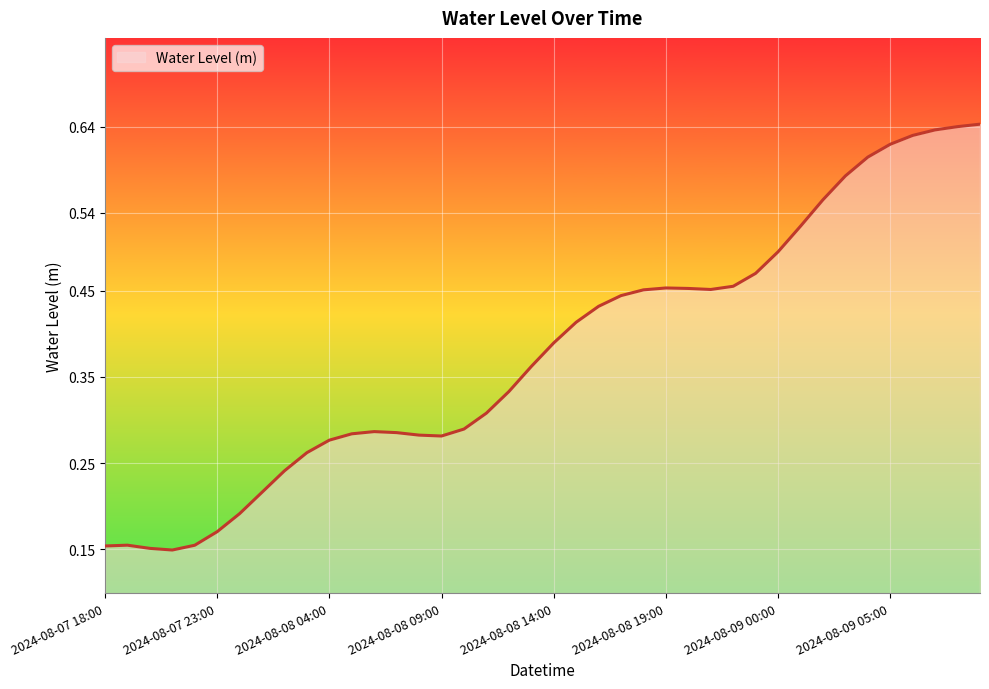

How many lines are shown in the chart?

1